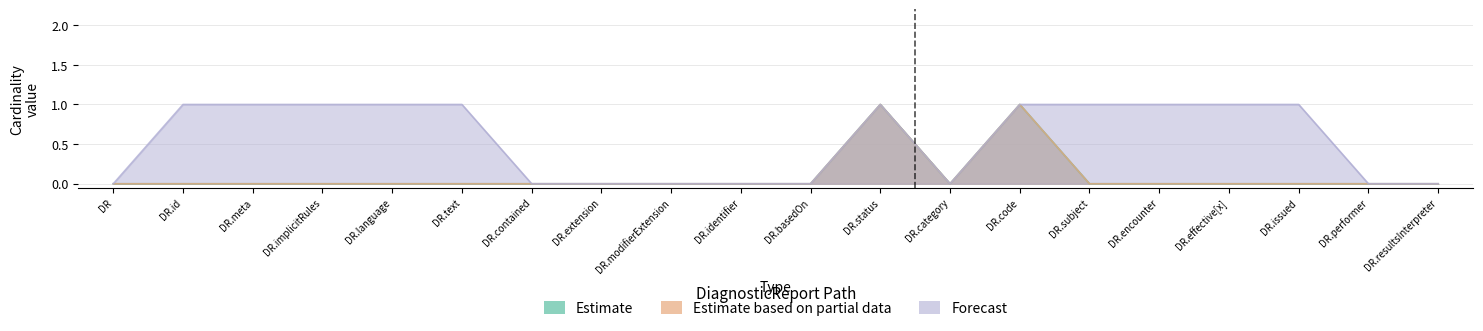

At DR.id, list the series in order from smallest to largest.

Min (Estimate), Base Min (Estimate based on partial data), Max values (Forecast)